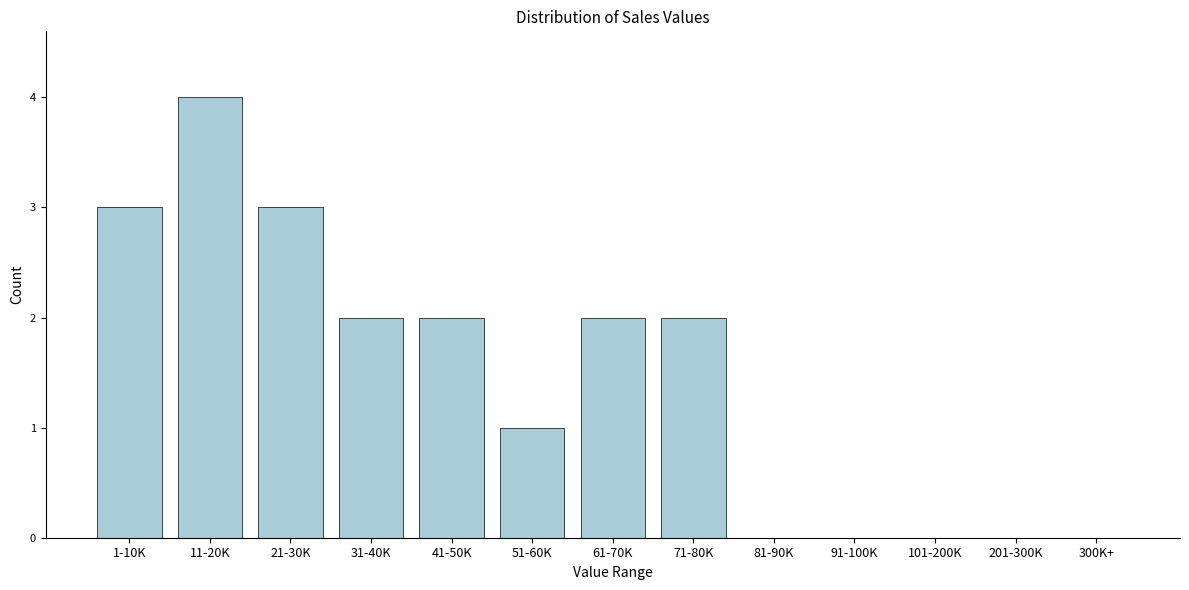

Reading left to right, extract all data points from this chart.

1-10K=3	11-20K=4	21-30K=3	31-40K=2	41-50K=2	51-60K=1	61-70K=2	71-80K=2	81-90K=0	91-100K=0	101-200K=0	201-300K=0	300K+=0